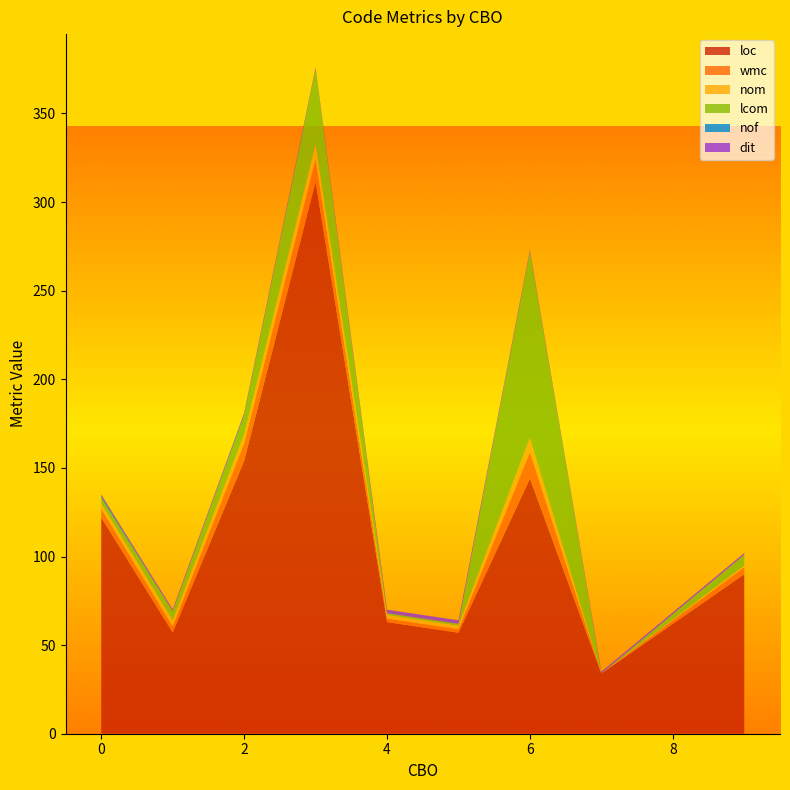

What is the lowest value of the loc series?

34.0